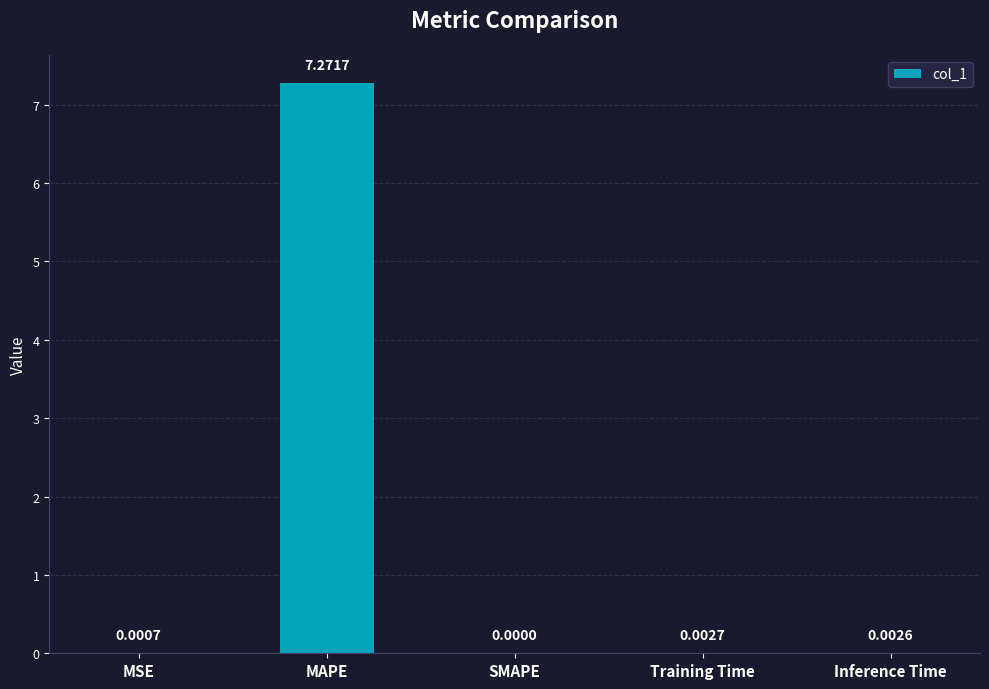

At which category does the chart reach its peak across all series?

MAPE